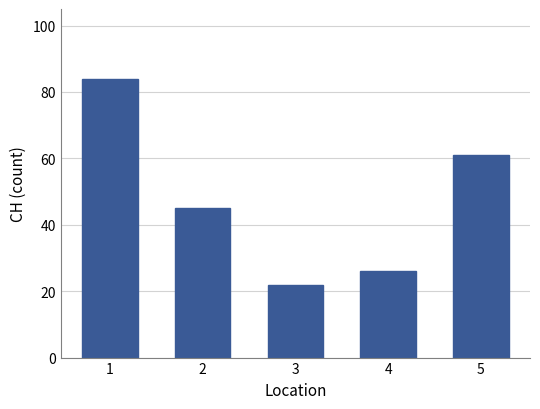

Rank the categories by value from lowest to highest.

3, 4, 2, 5, 1